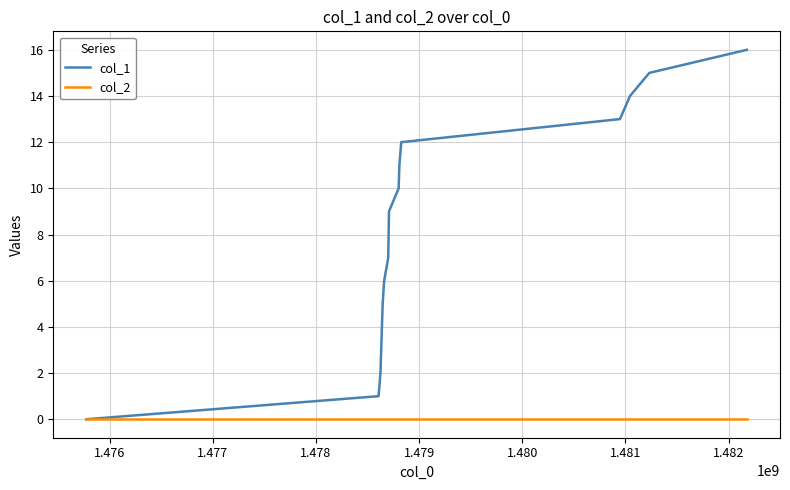

How many positive values does the col_1 series have?

14